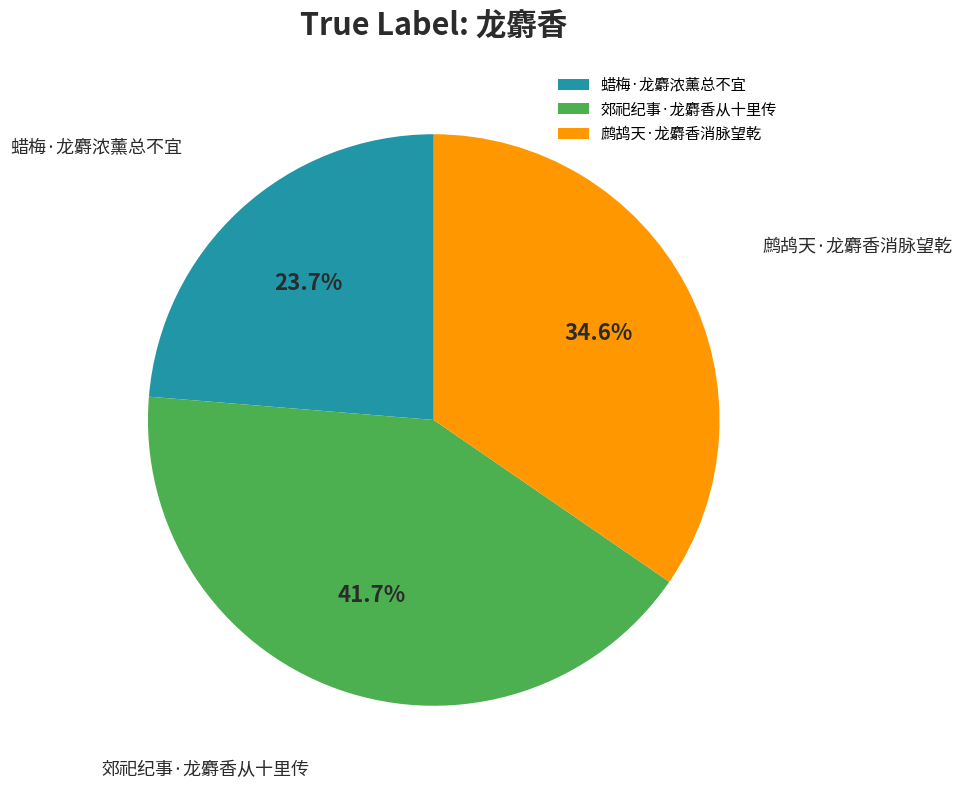

Does 鹧鸪天·龙麝香消脉望乾 represent more than half of the total?

No